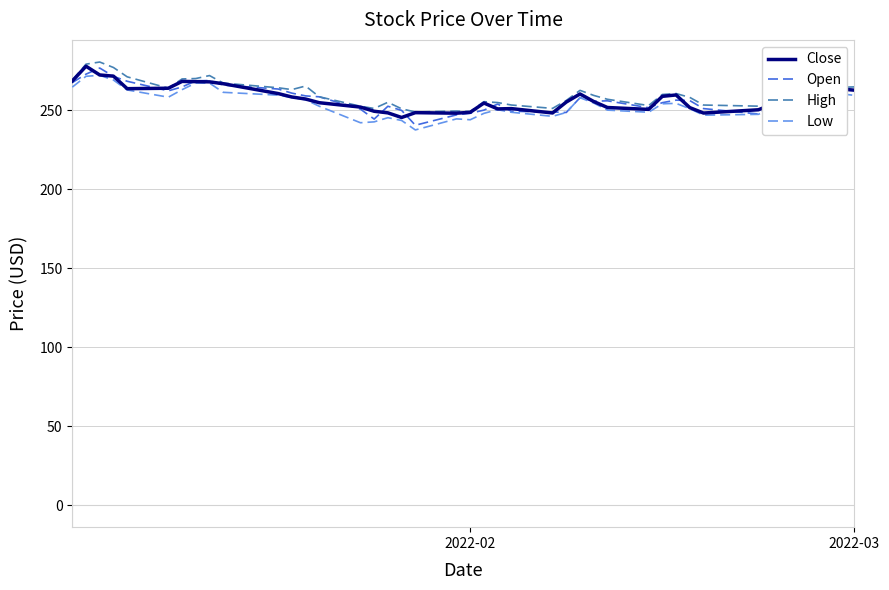

True or false: Open and Close cross at least once.

True